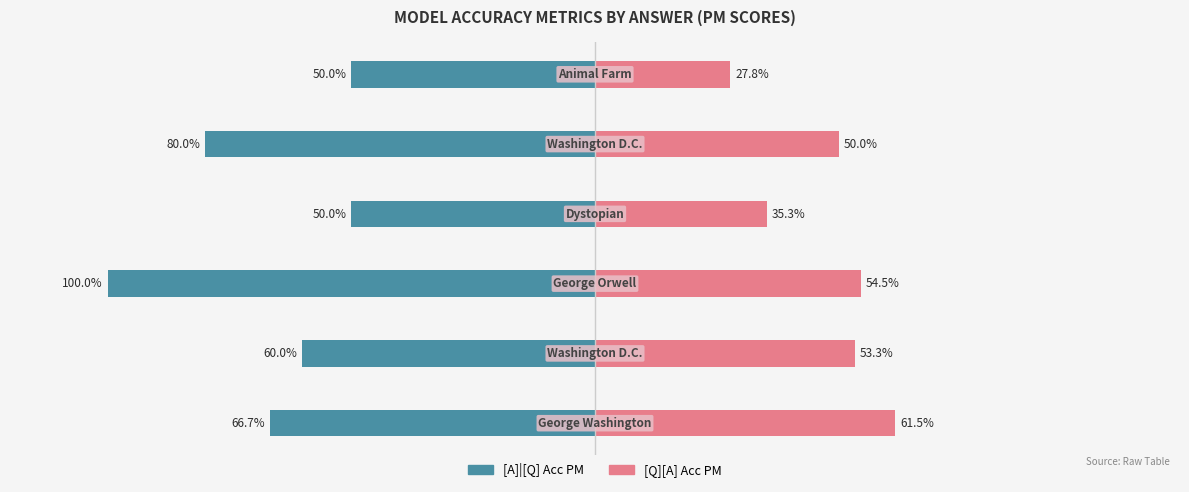

What are all the series names shown in the legend?

[A]|[Q] Acc PM, [Q][A] Acc PM